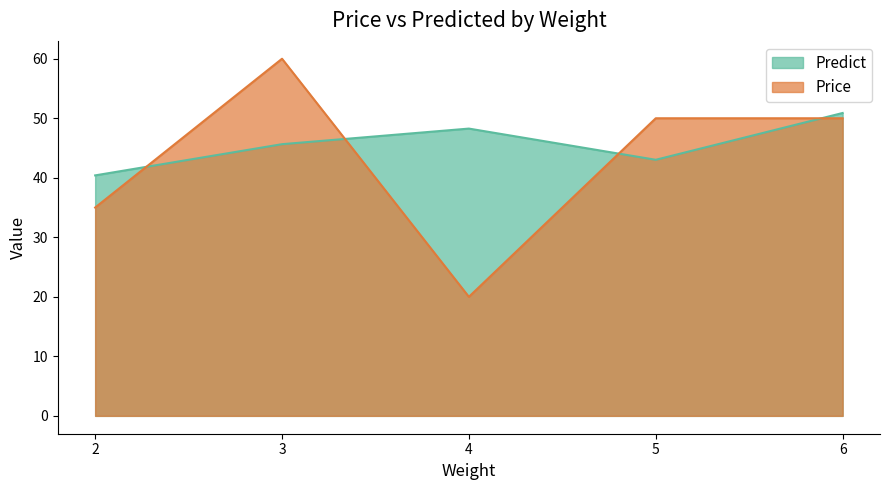

List the labels in order of Price value, largest first.

3, 5, 6, 2, 4